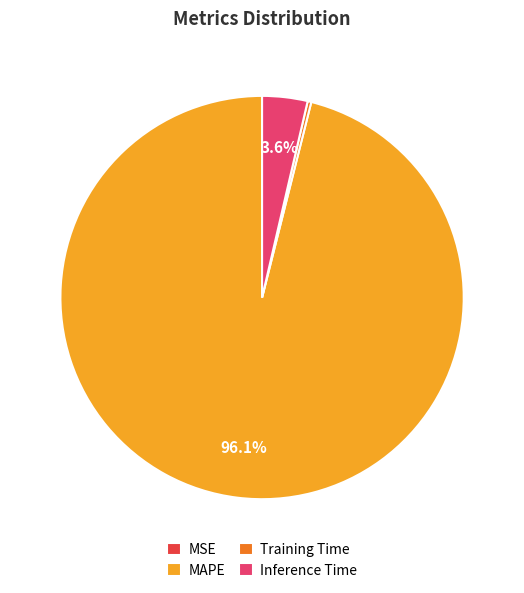

What portion of the pie excludes Inference Time?

96.4%